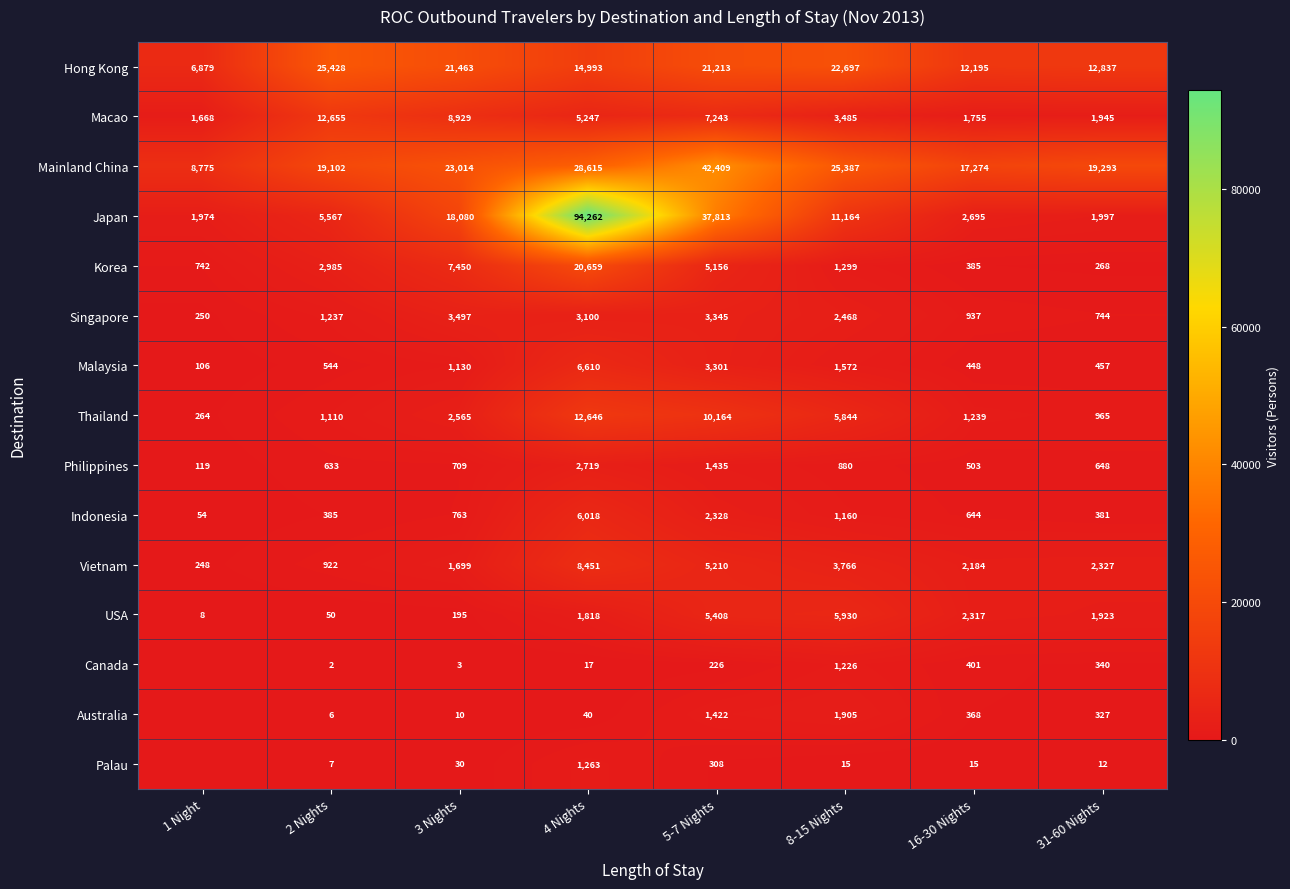

At how many categories does at least one series exceed 77910?

1